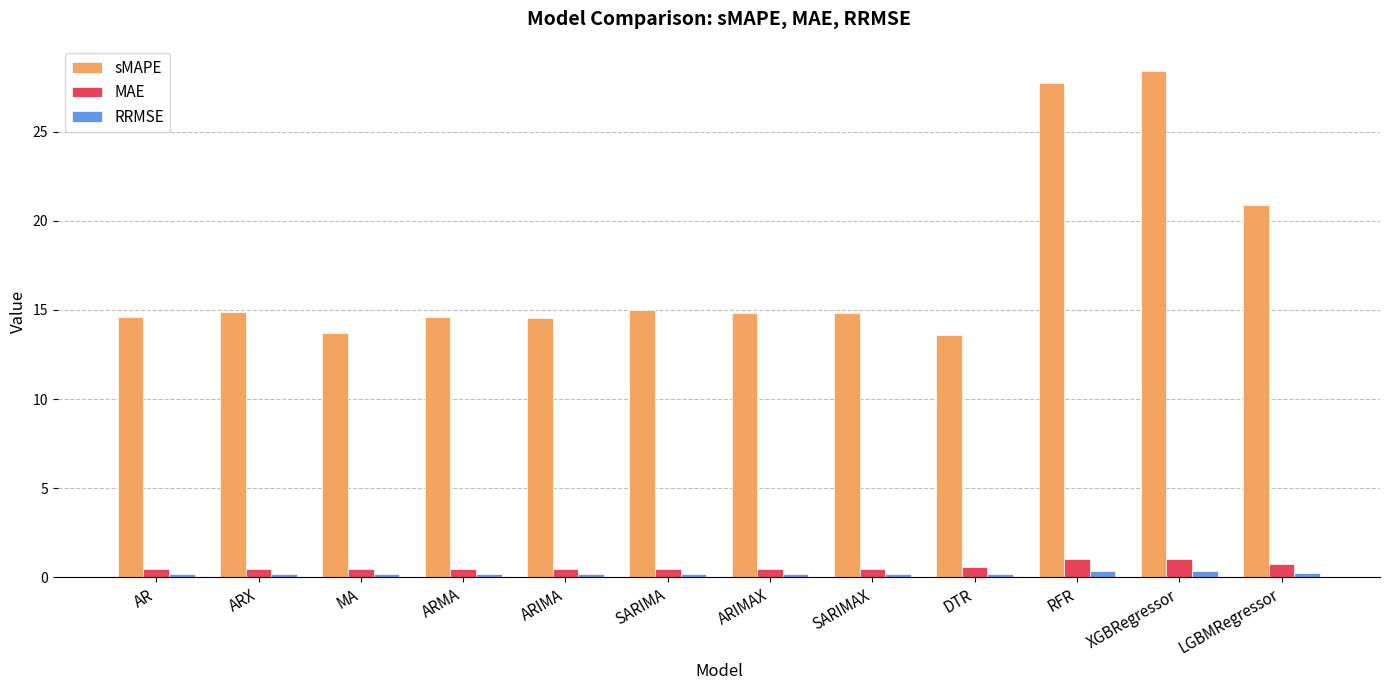

What is the value of the MAE bar at the 7th from the left?

0.5